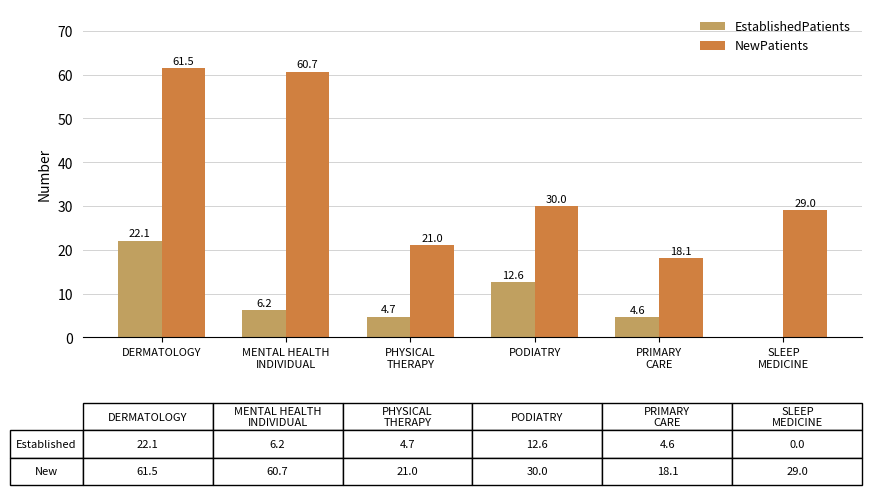

Count the number of categories in the chart.

6